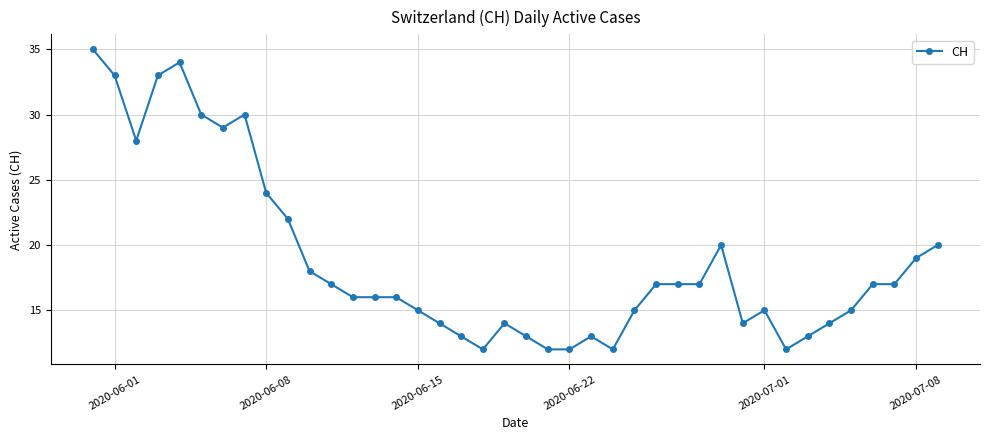

What is the maximum value shown in the chart?

35